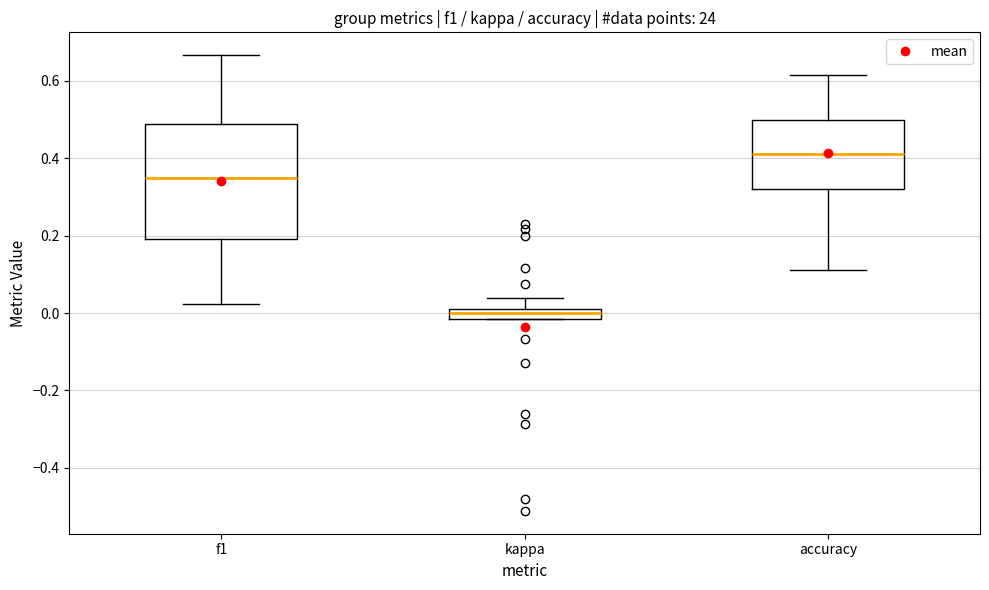

Where is the upper edge of the box for kappa on the y-axis? The values are not printed on the chart, so give them approximately, as read against the axis.

0.00